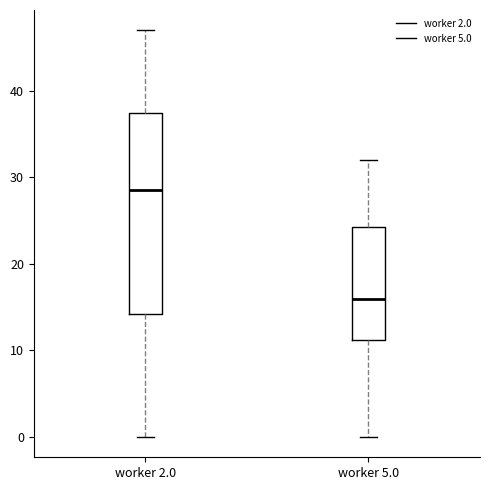

Reading left to right, transcribe this box plot: for each box, give where its median line is, the range the box spans, and where its two whiskers end, as read against the y-axis. The values are not printed on the chart, so give them approximately, as read against the axis.

worker 2.0: median 29, box 14 to 38, whiskers 0 to 47
worker 5.0: median 16, box 11 to 24, whiskers 0 to 32